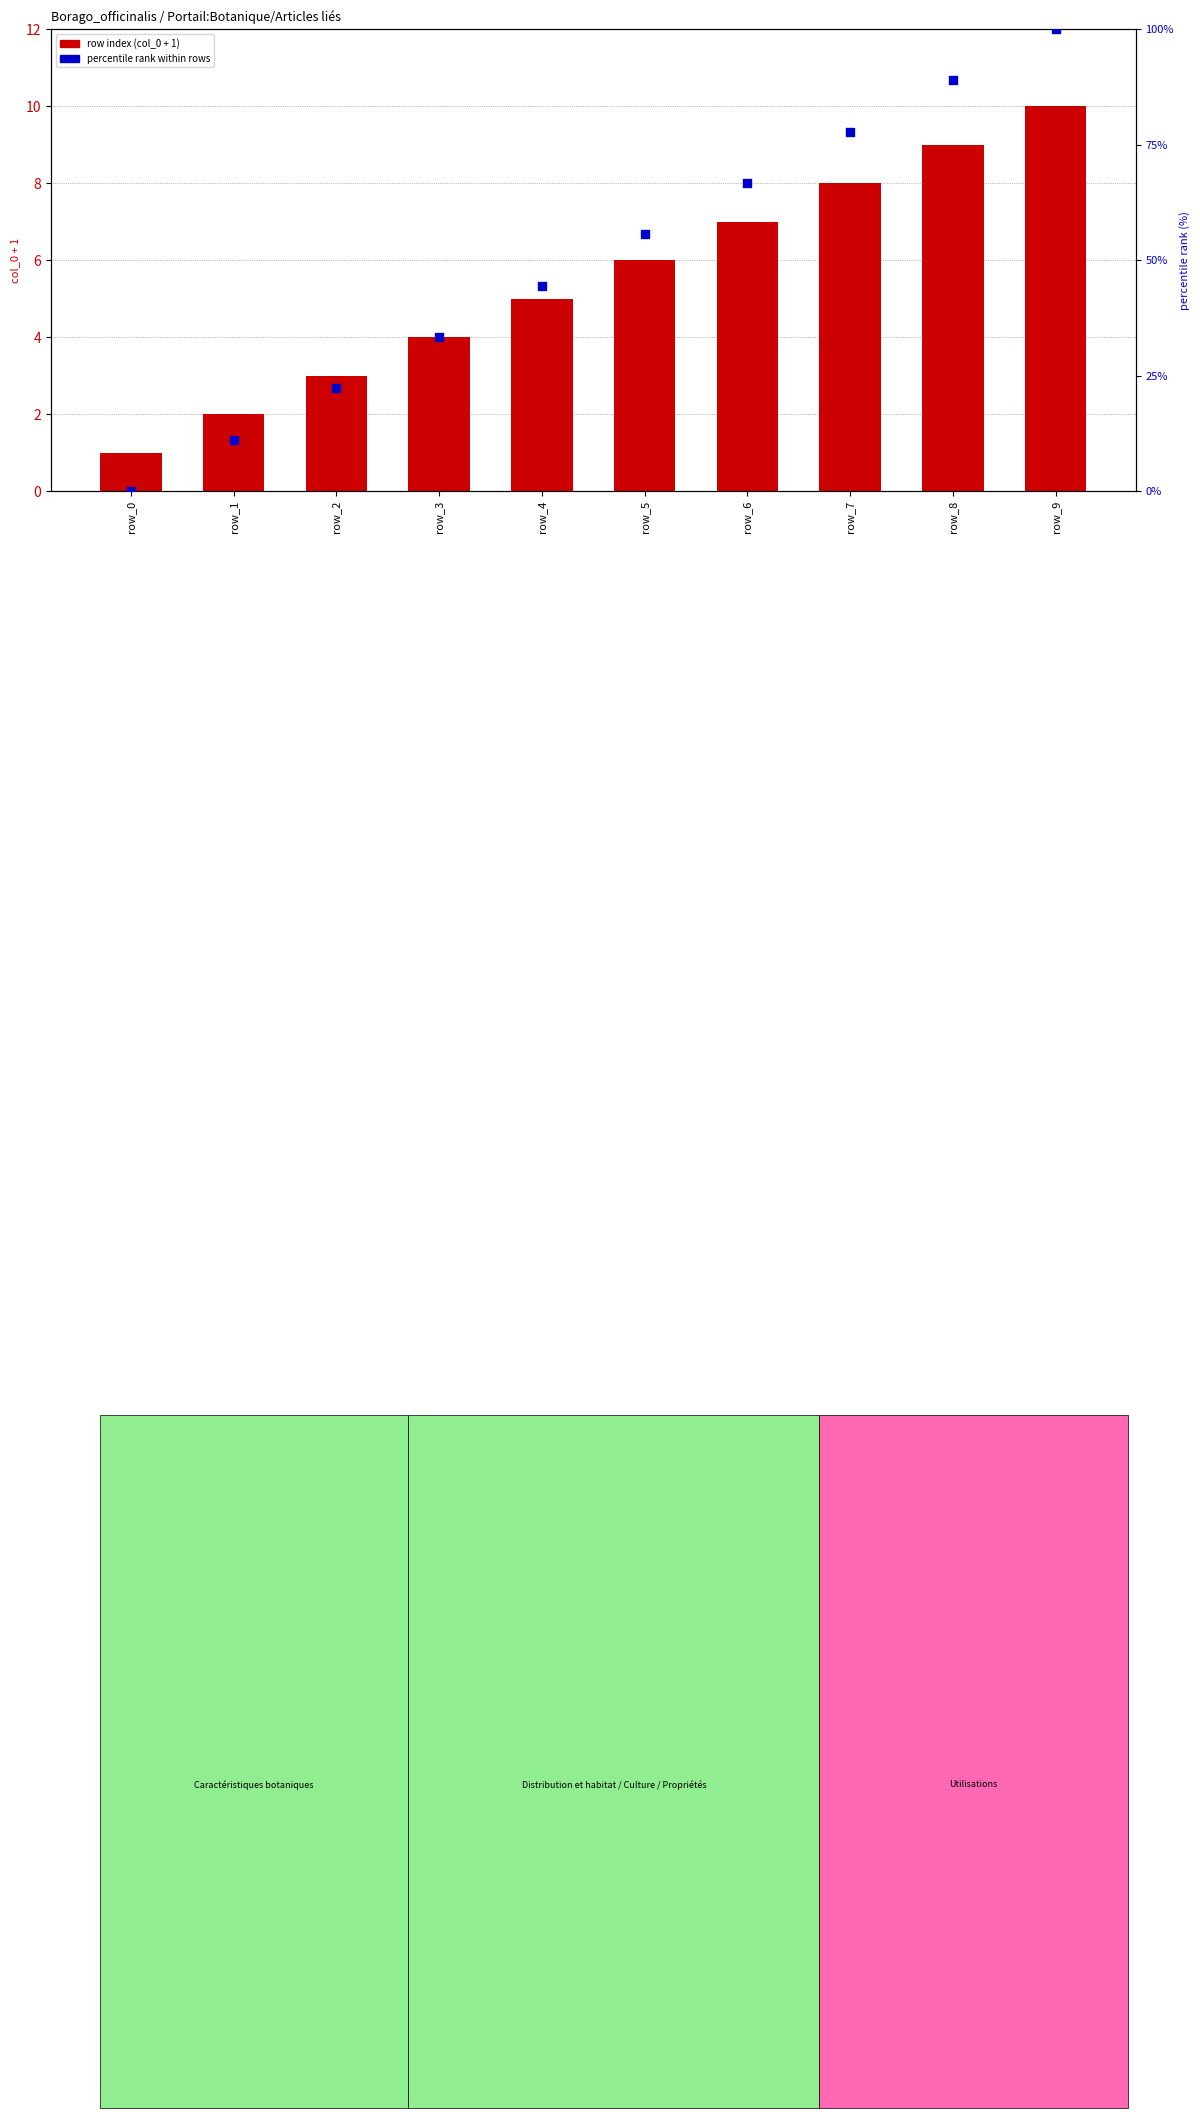

Is the value of row index (col_0 + 1) at row_0 greater than the value of percentile rank within rows at row_1?

No